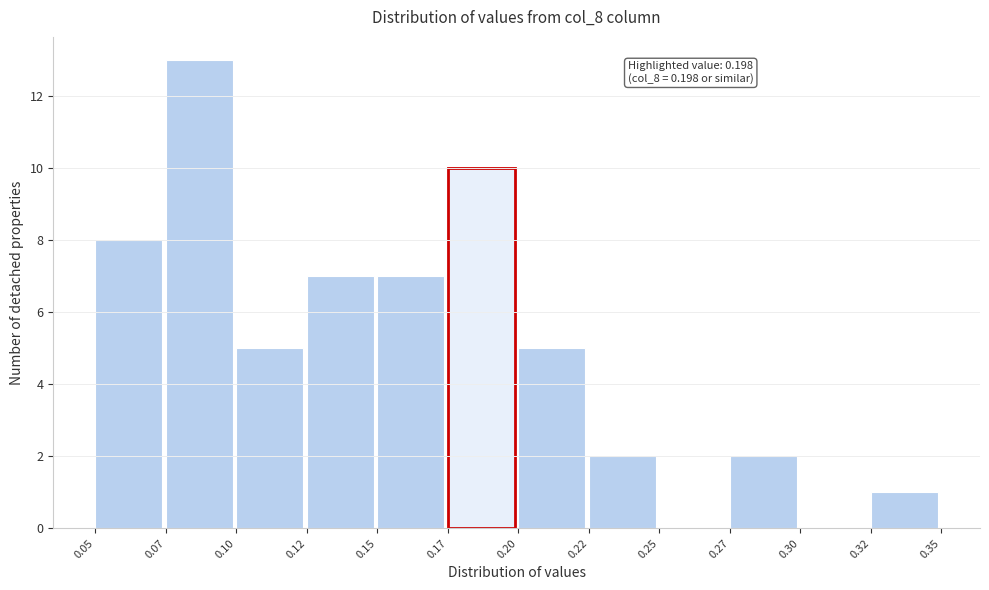

Reading left to right, extract all data points from this chart.

0.05=8	0.07=13	0.10=5	0.12=7	0.15=7	0.17=10	0.20=5	0.22=2	0.25=0	0.27=2	0.30=0	0.32=1